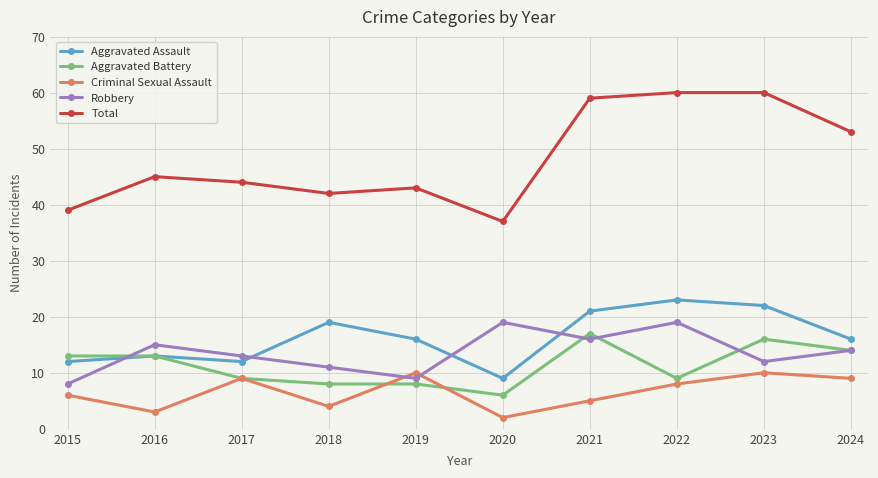

Reading left to right, list all the values displayed in this chart.

Aggravated Assault: 12	13	12	19	16	9	21	23	22	16
Aggravated Battery: 13	13	9	8	8	6	17	9	16	14
Criminal Sexual Assault: 6	3	9	4	10	2	5	8	10	9
Robbery: 8	15	13	11	9	19	16	19	12	14
Total: 39	45	44	42	43	37	59	60	60	53